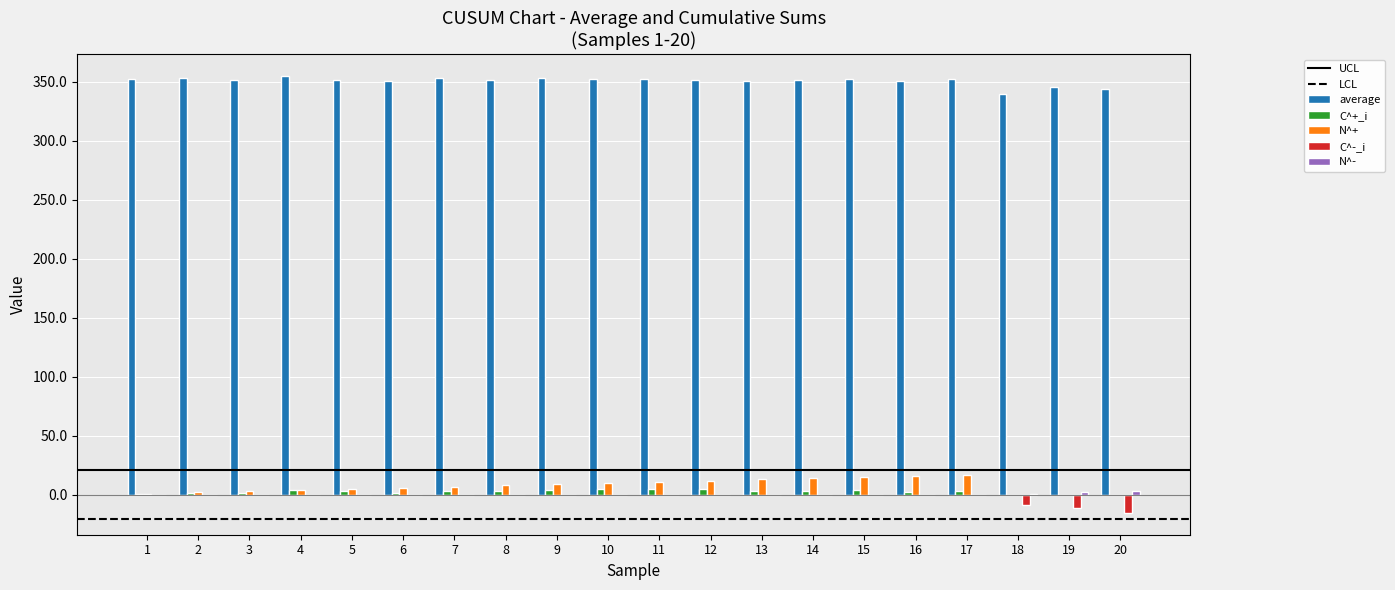

True or false: N^+ has a value of 9.0 at 9.

True